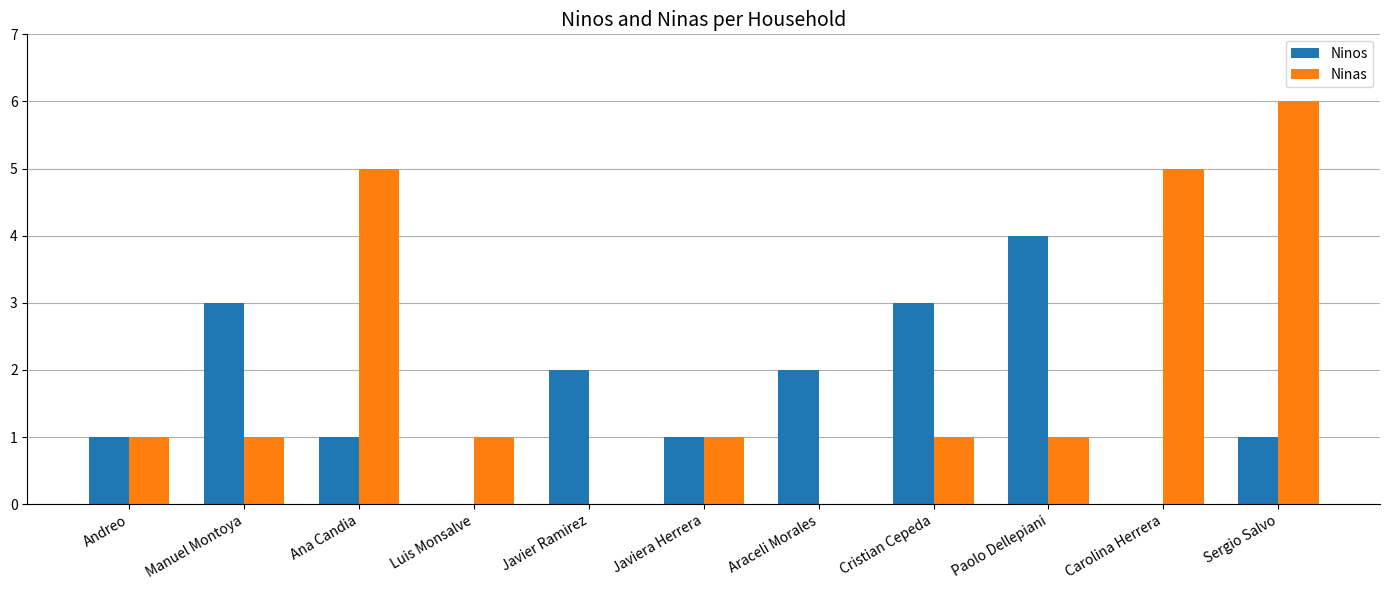

Reading left to right, list all the values displayed in this chart.

Ninos: 1	3	1	0	2	1	2	3	4	0	1
Ninas: 1	1	5	1	0	1	0	1	1	5	6